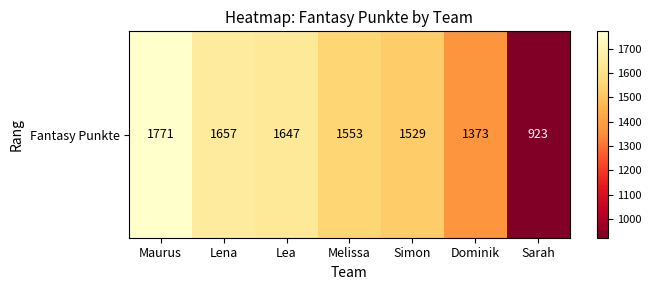

Reading left to right, list all the values displayed in this chart.

1771	1657	1647	1553	1529	1373	923